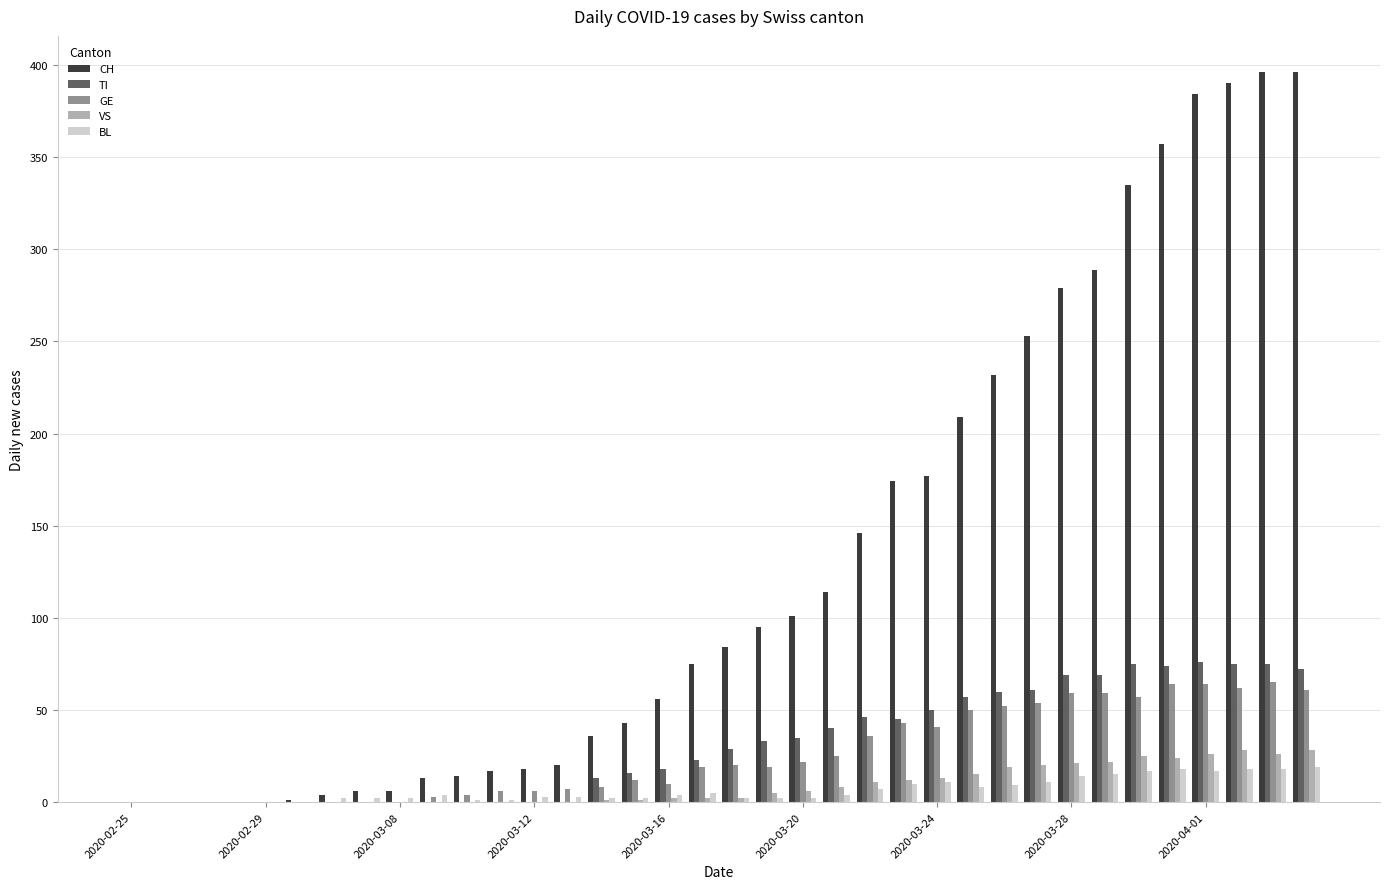

What is the sum of all CH values?

4720